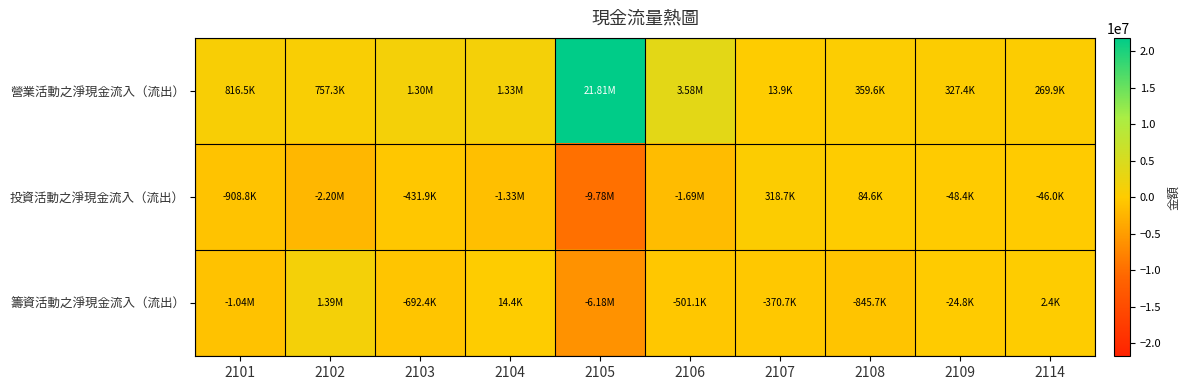

List the series in order of their peak value, highest first.

營業活動之淨現金流入（流出）, 籌資活動之淨現金流入（流出）, 投資活動之淨現金流入（流出）